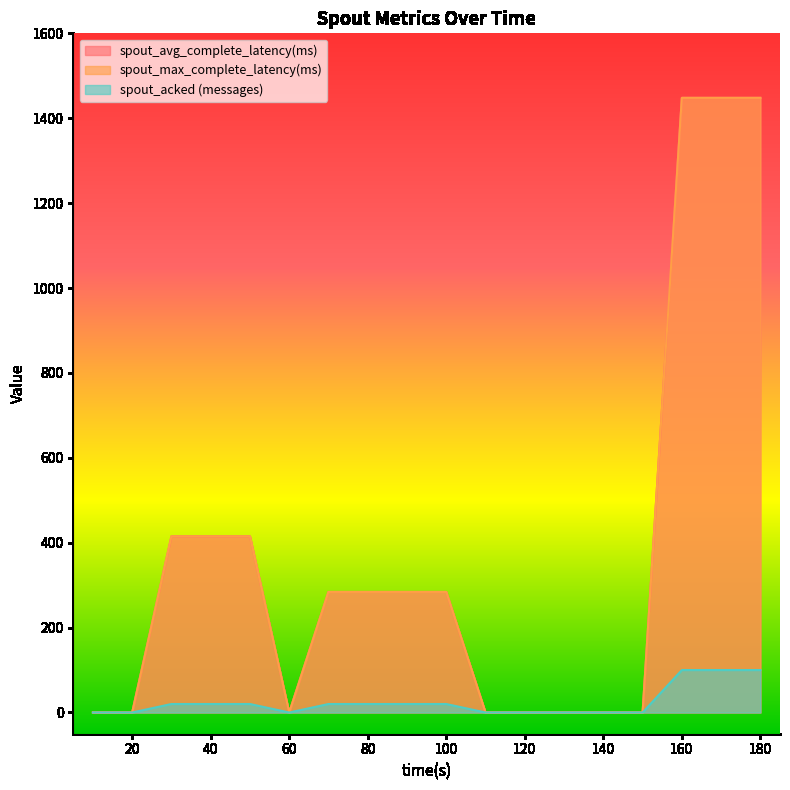

What are all the series names shown in the legend?

spout_avg_complete_latency(ms), spout_max_complete_latency(ms), spout_acked (messages)